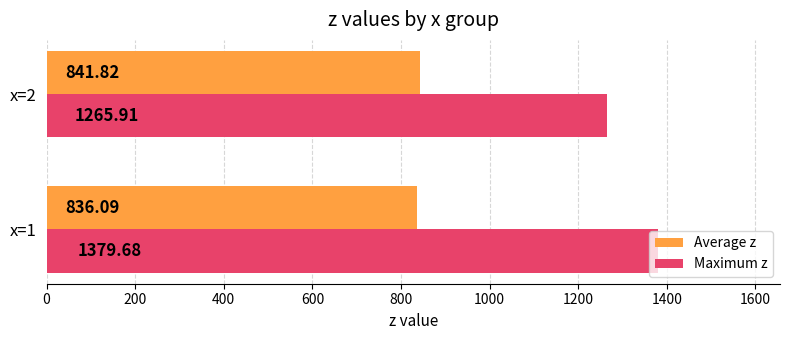

What is the sum of the Maximum z values at x=2 and x=1?

2645.6